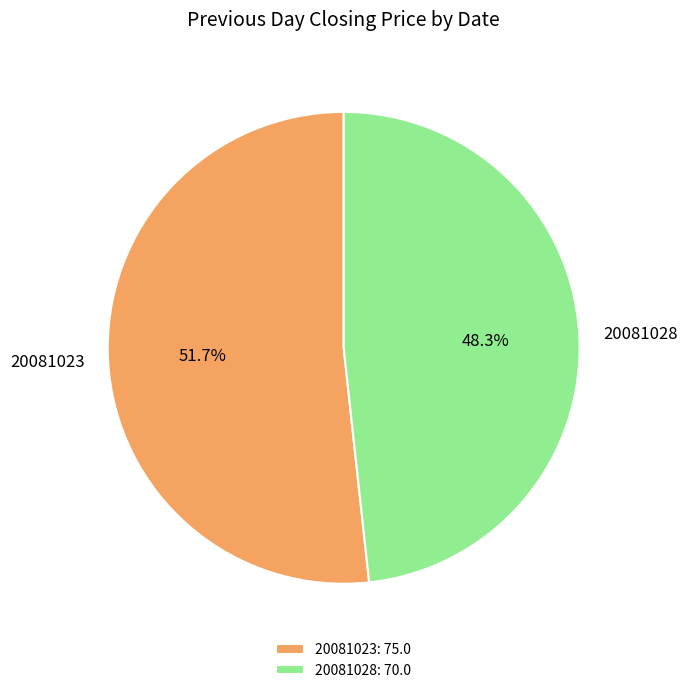

What percentage is the 20081028 slice, to the nearest percent?

48%